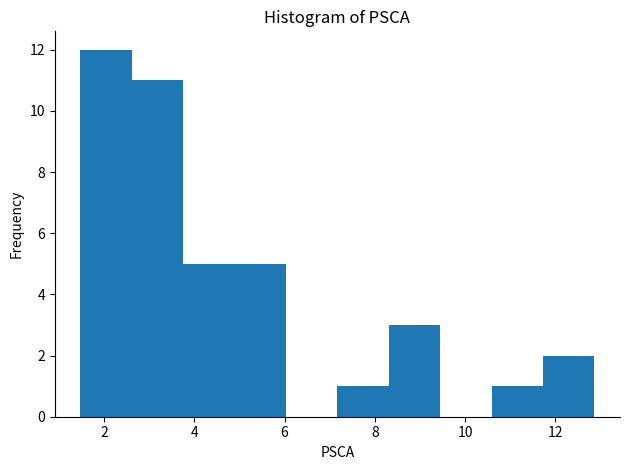

Reading left to right, list every bar in this chart as the range it spans on the x-axis followed by its height. Neither the bar edges nor the heights are printed on the chart, so give them approximately, as read against the axes.

1.4 to 2.6: 12
2.6 to 3.8: 11
3.8 to 4.8: 5
4.8 to 6.0: 5
6.0 to 7.2: 0
7.2 to 8.4: 1
8.4 to 9.4: 3
9.4 to 10.6: 0
10.6 to 11.8: 1
11.8 to 12.8: 2